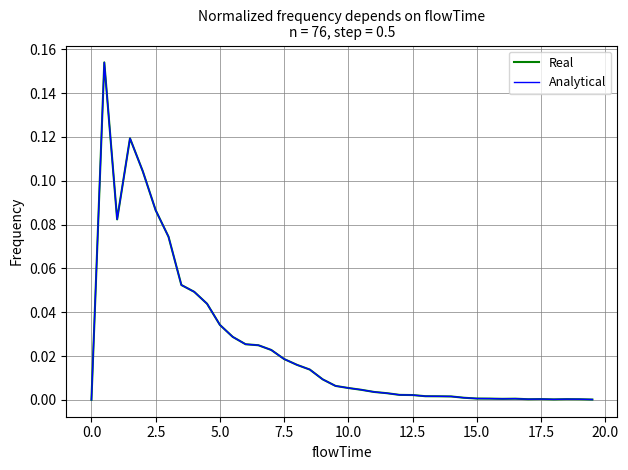

Rank the series by their maximum value, from highest to lowest.

Real, Analytical